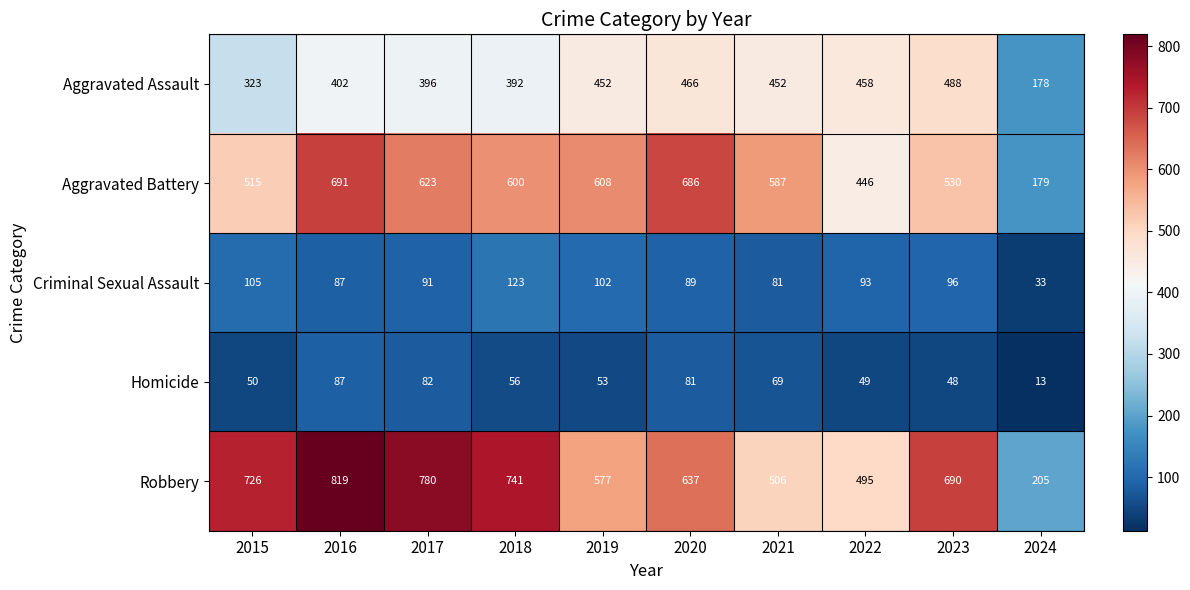

Is it true that Criminal Sexual Assault equals 23 at 2020?

False